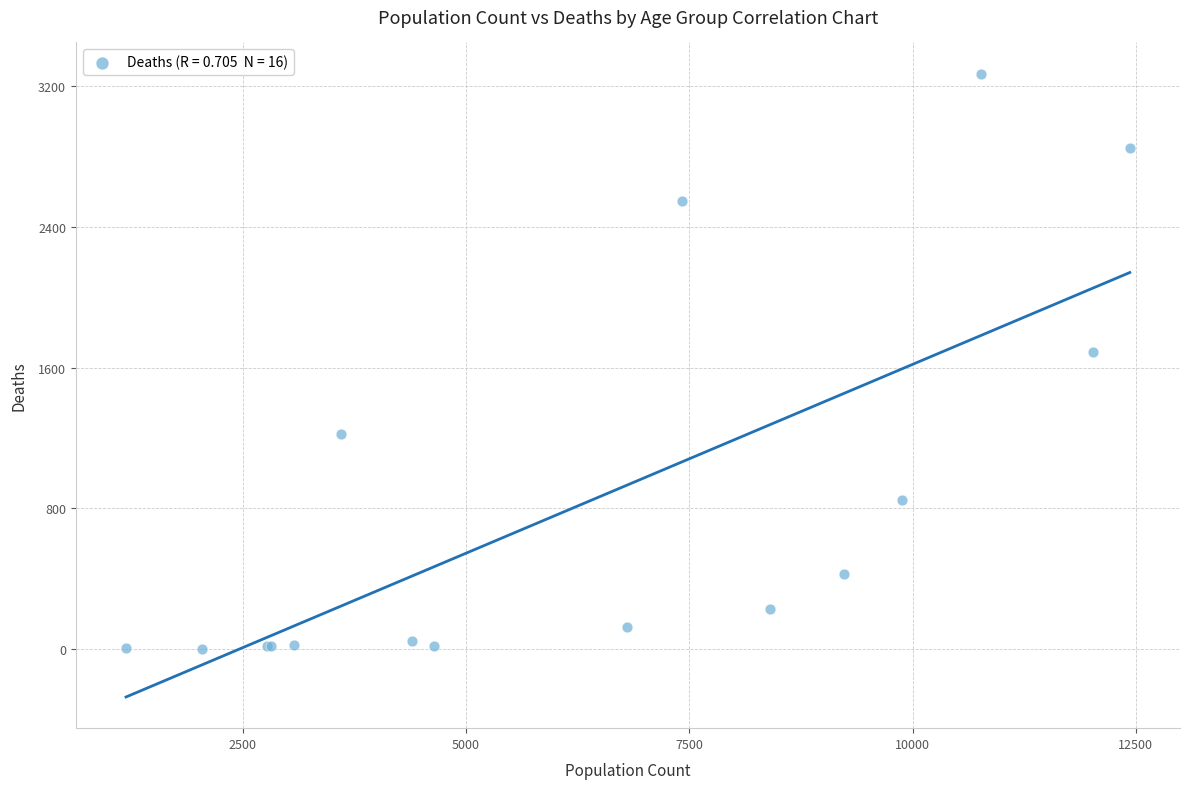

What Y value in the scatter plot is closest to 1638?

1690